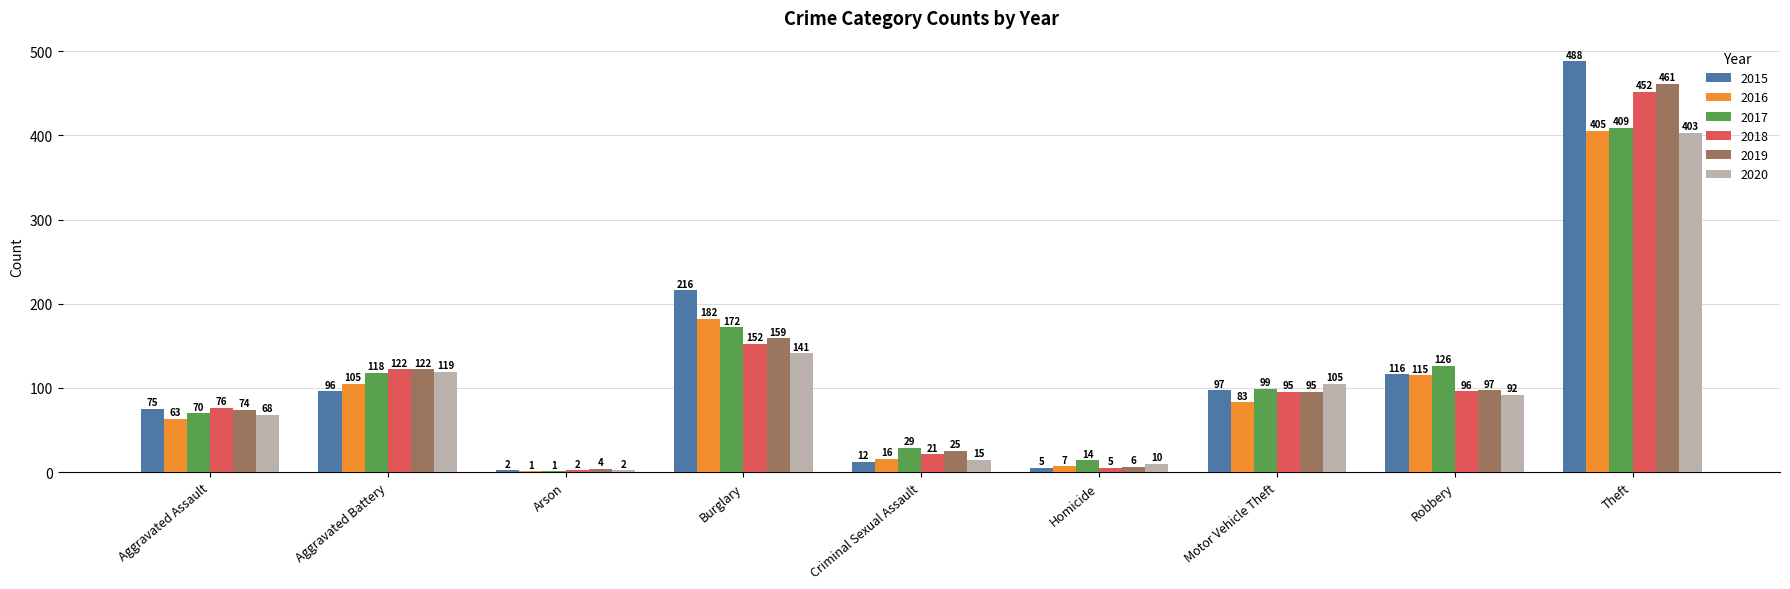

Between Arson and Homicide, which series saw the biggest shift?

2017